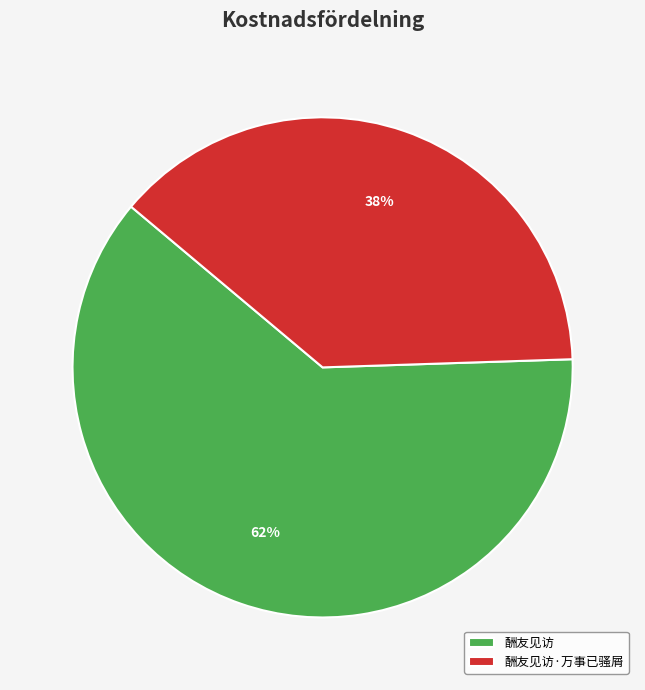

What percentage is the 酬友见访·万事已骚屑 slice, to the nearest percent?

38%